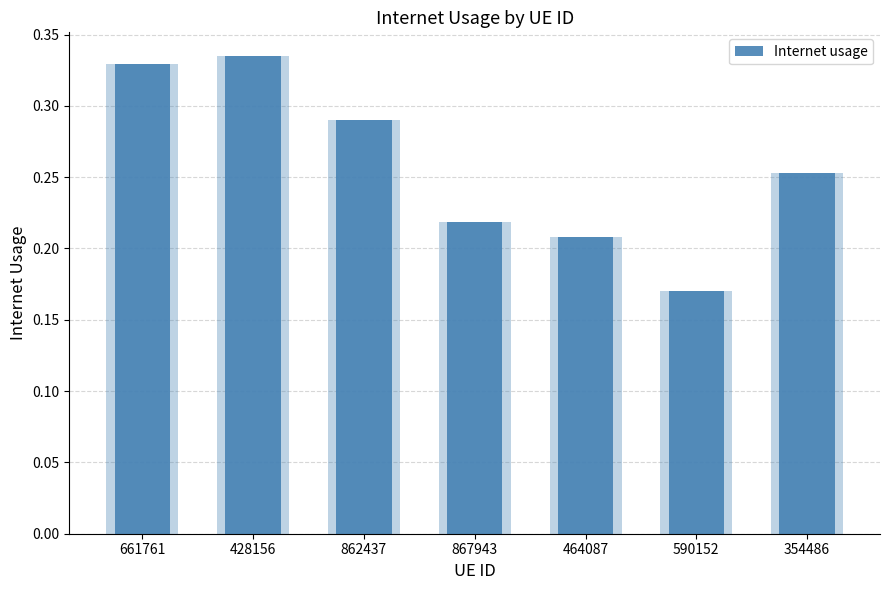

What is the label of the 6th bar from the left?

590152